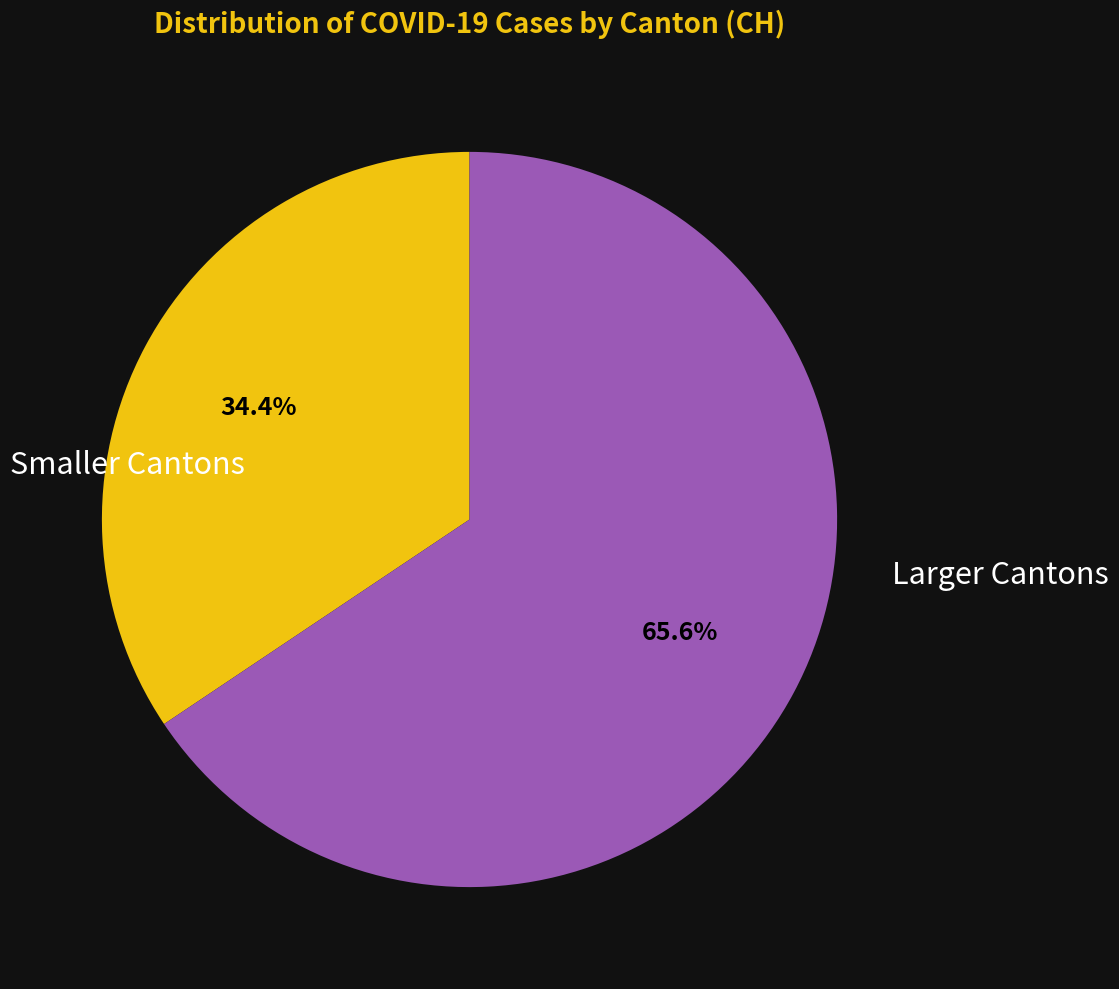

Is there any slice that represents more than half of the pie?

Yes